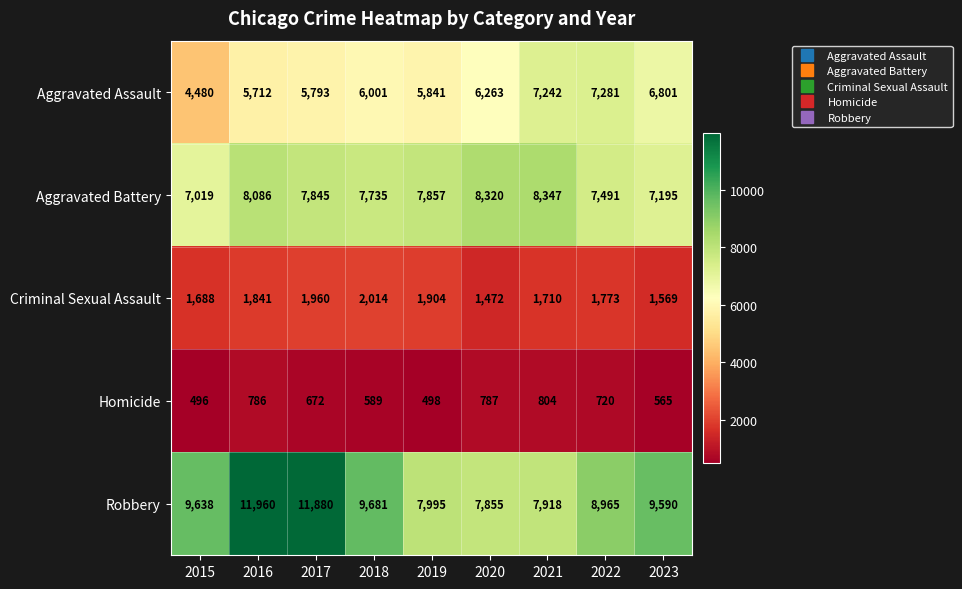

Read the Aggravated Assault value at 2015, to the nearest 10.

4480